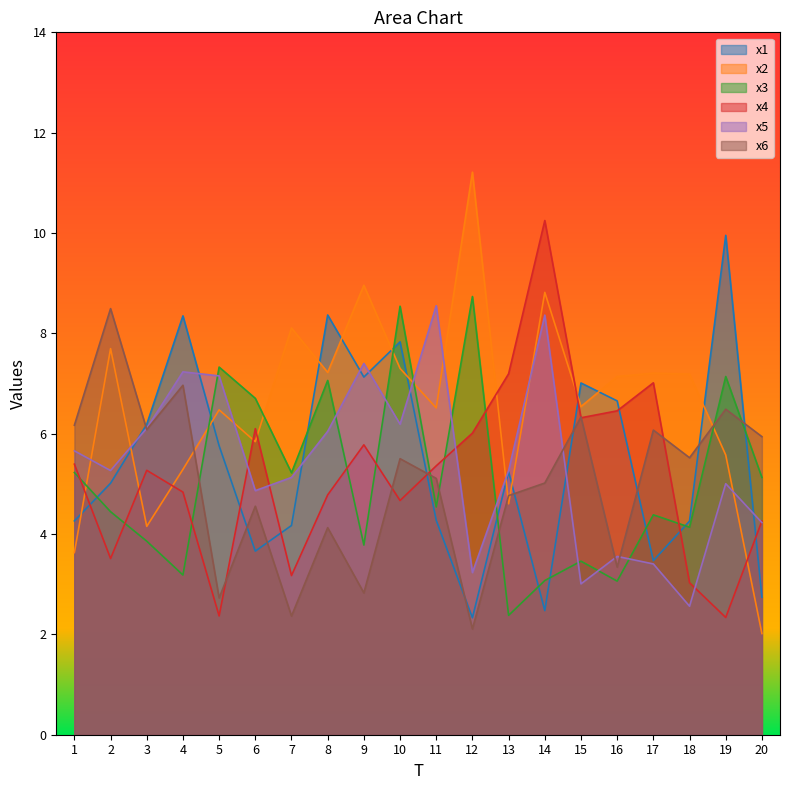

At which label does x2 reach its peak?

12